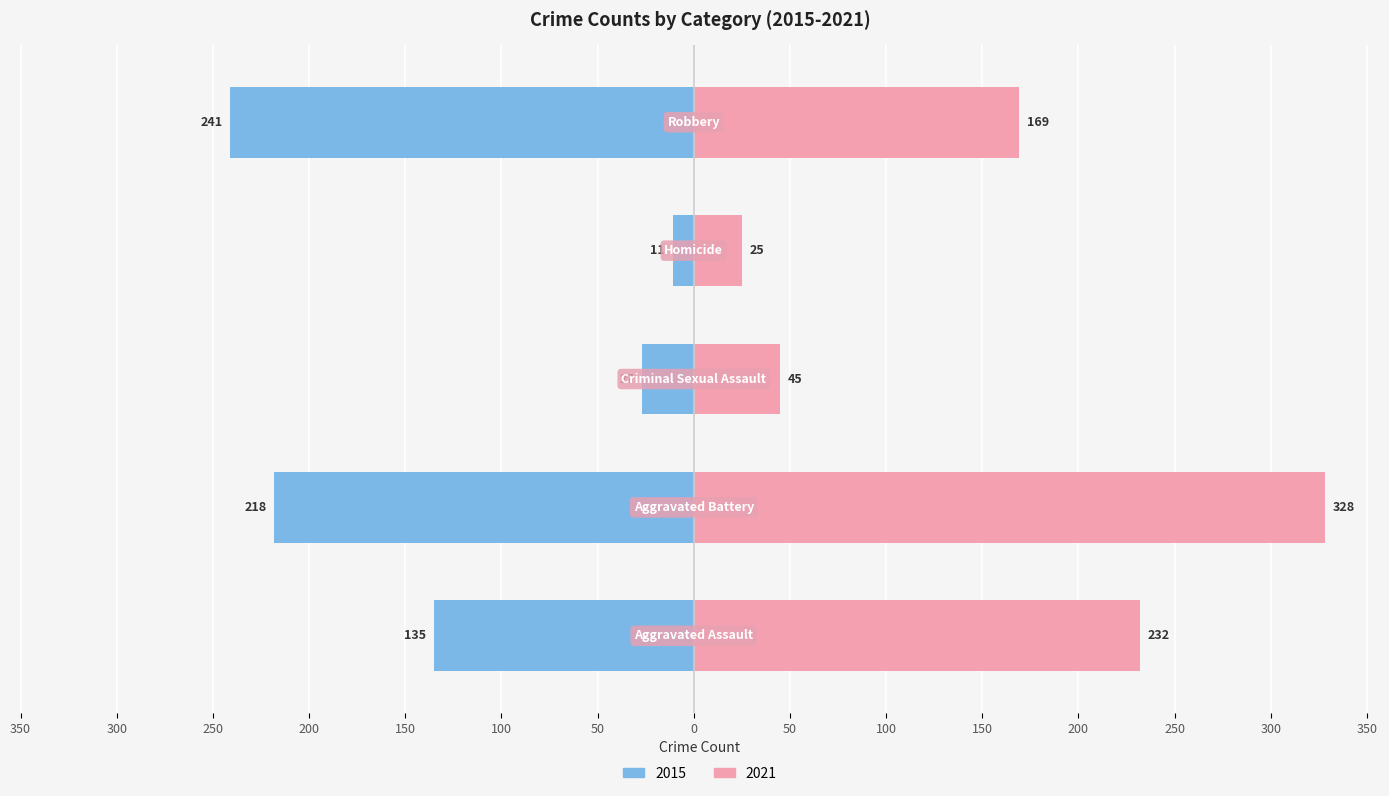

Which series changed the most between Aggravated Assault and Criminal Sexual Assault?

2021